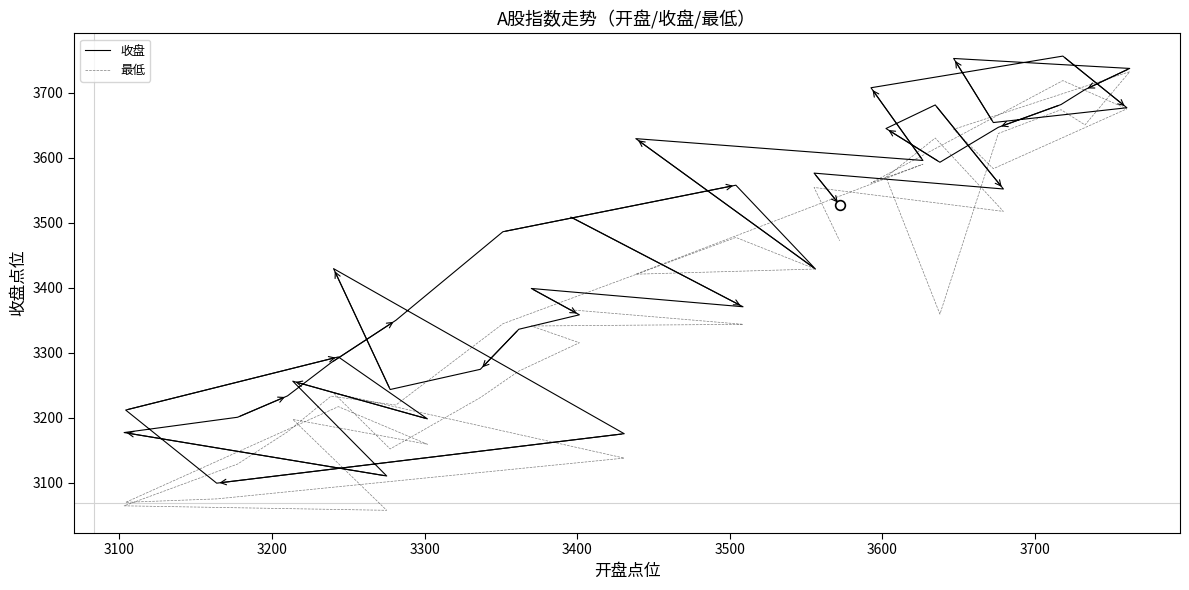

At which category does 收盘 reach its first local peak?

3200